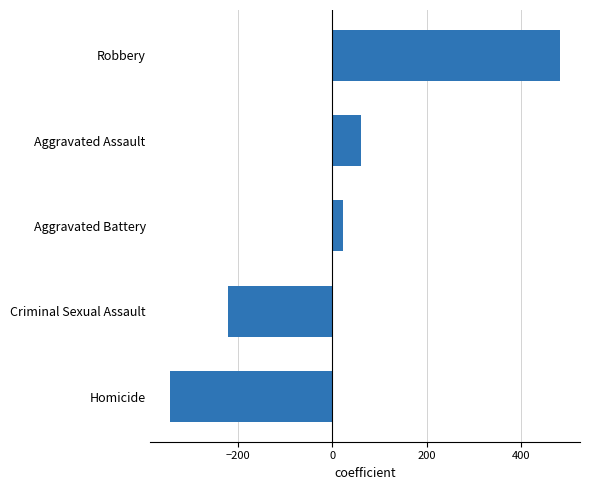

What is the change in value from Homicide to Aggravated Battery?

+367